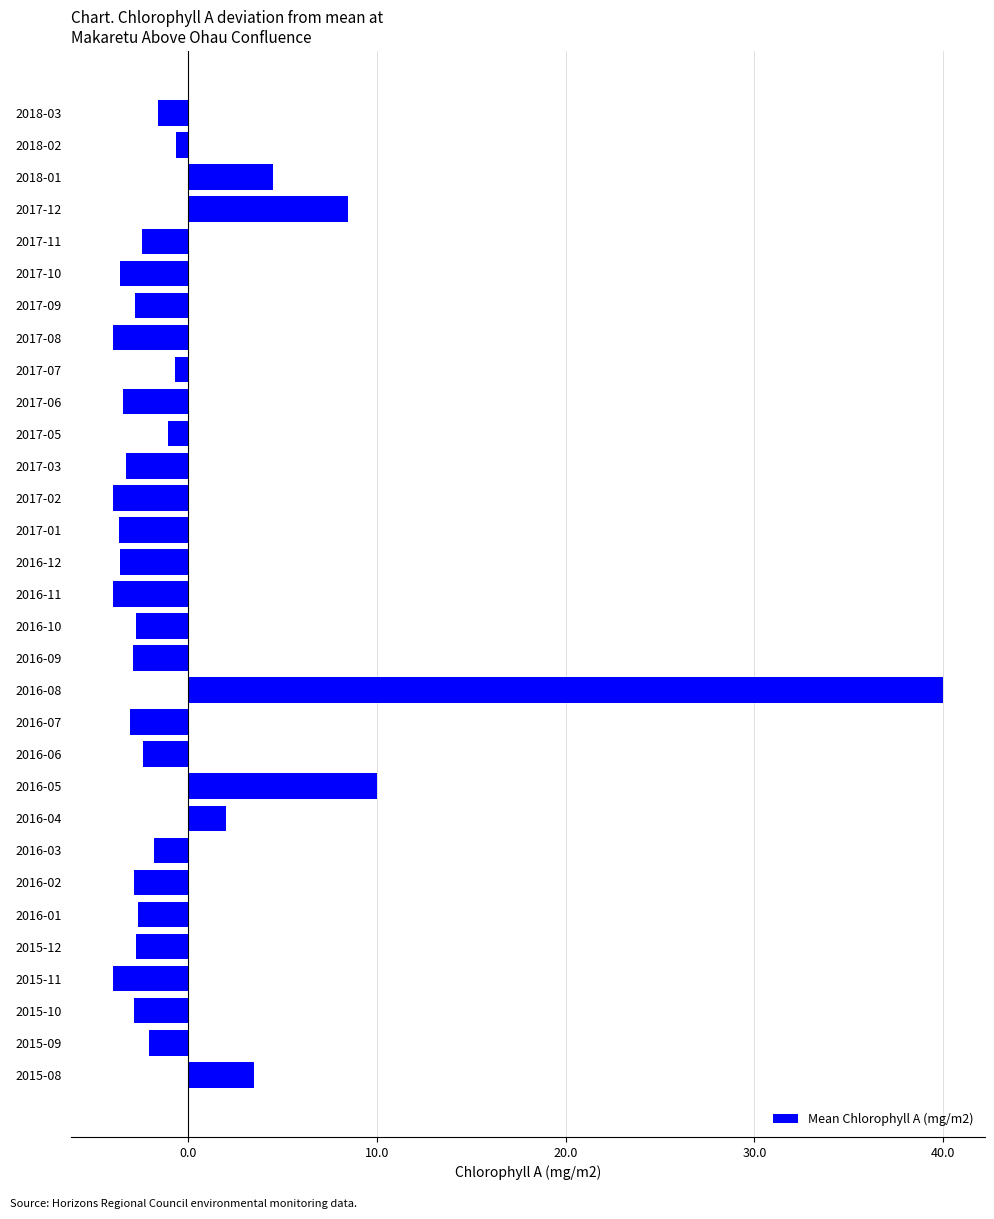

Between 2016-05 and 2016-10, which is larger?

2016-05